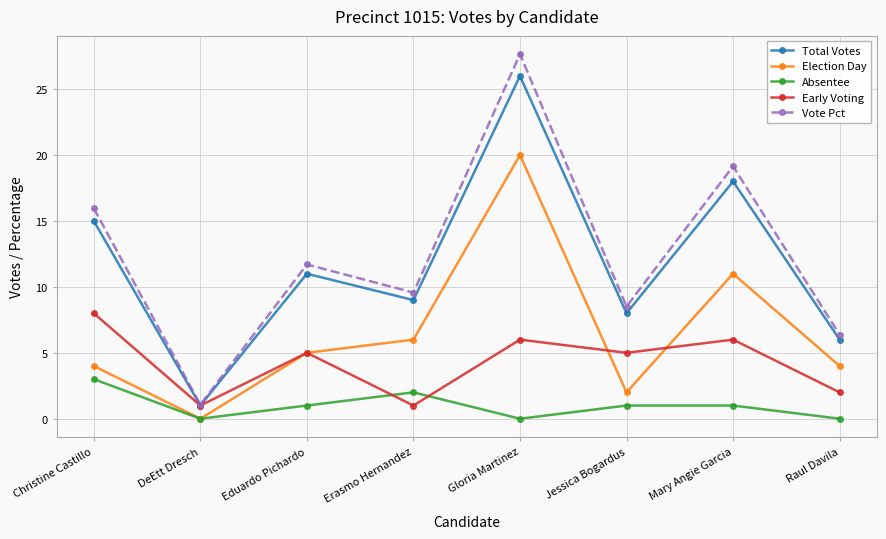

What is the difference between the second highest and second lowest values in the Absentee series?

2.0